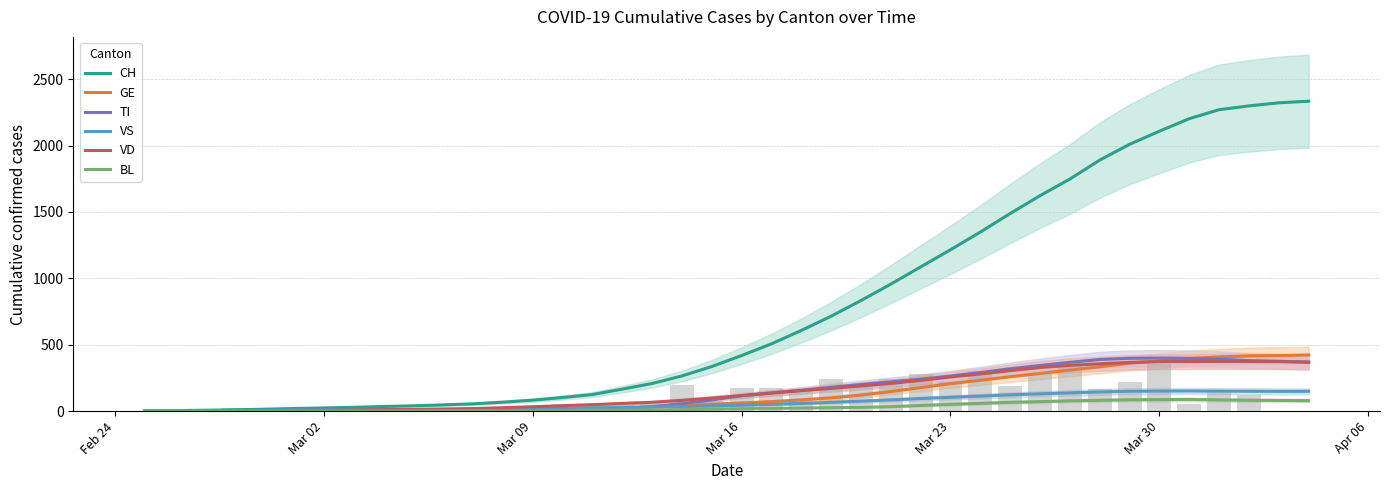

Which series has the widest spread of values?

CH